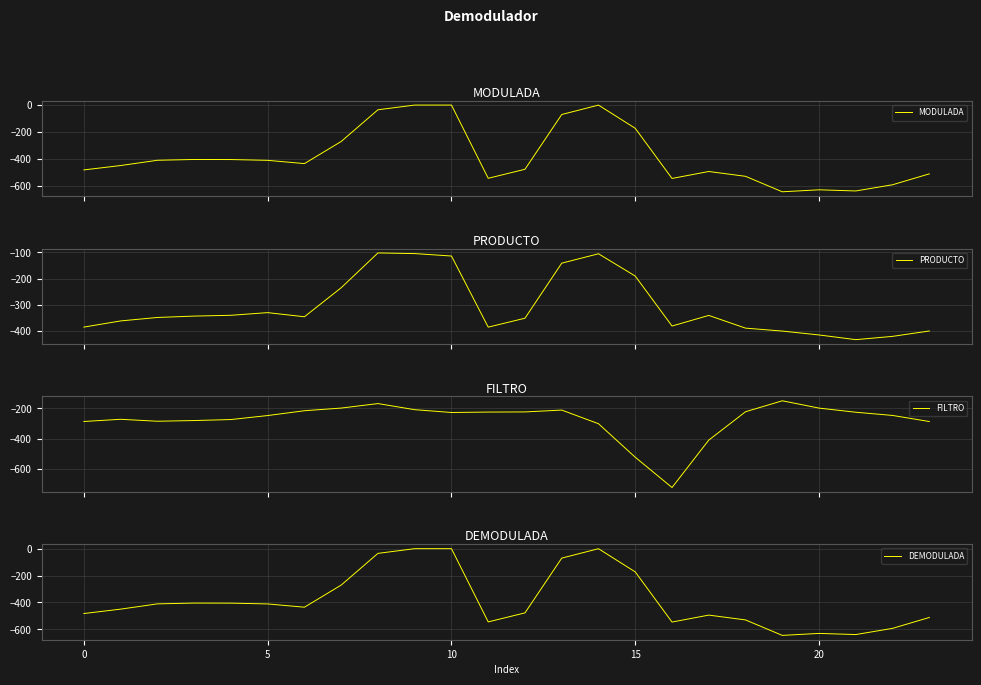

At which label does DEMODULADA reach its peak?

9